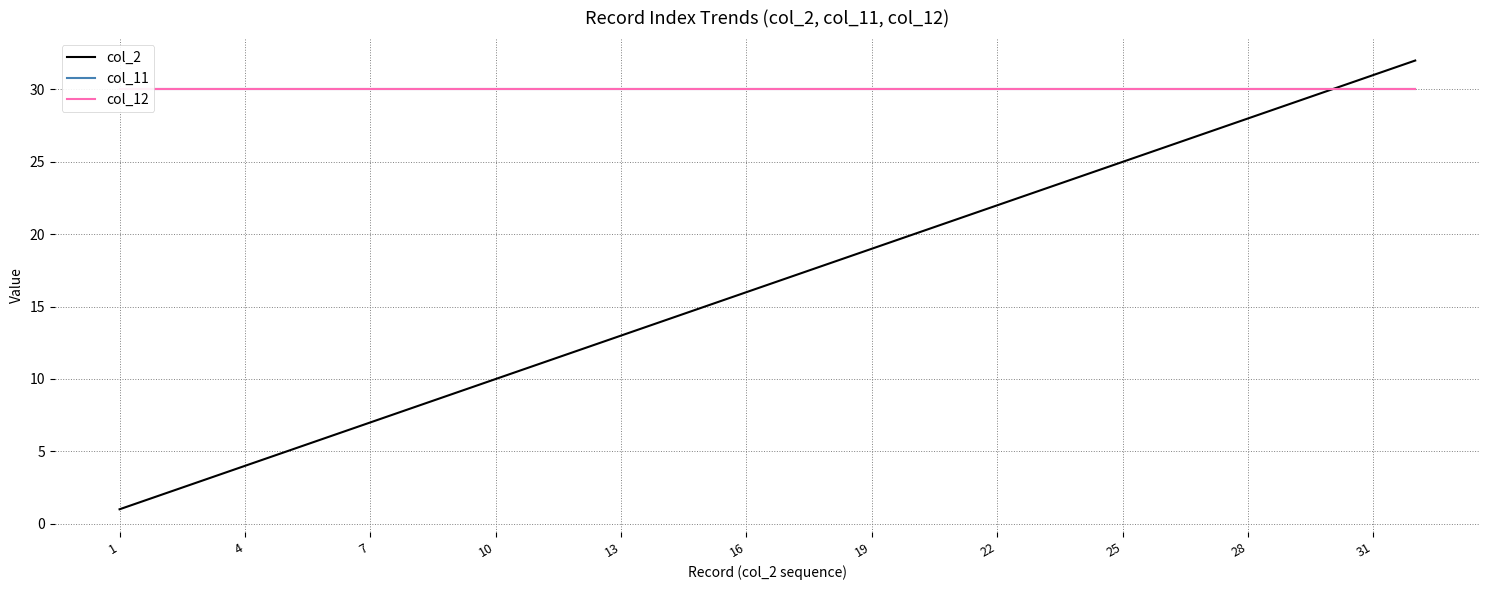

True or false: col_11 and col_12 intersect in this chart.

False